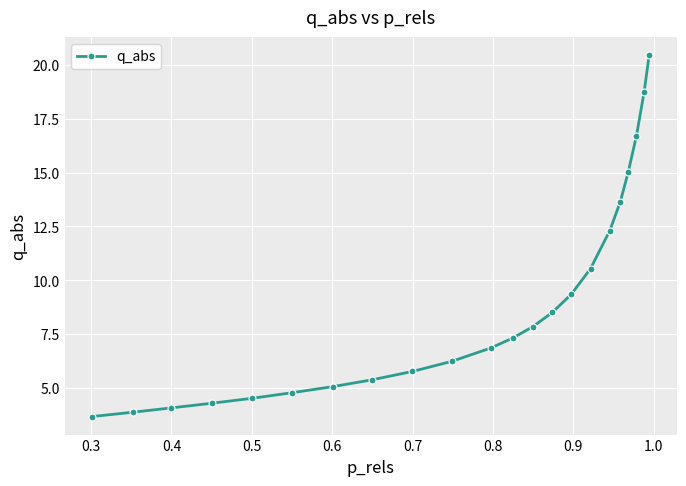

What is the minimum value shown in the chart?

3.7